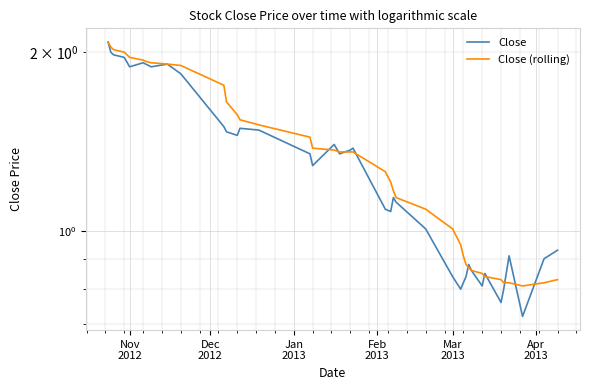

The value of Close at 16 is 0.9. True or false?

False